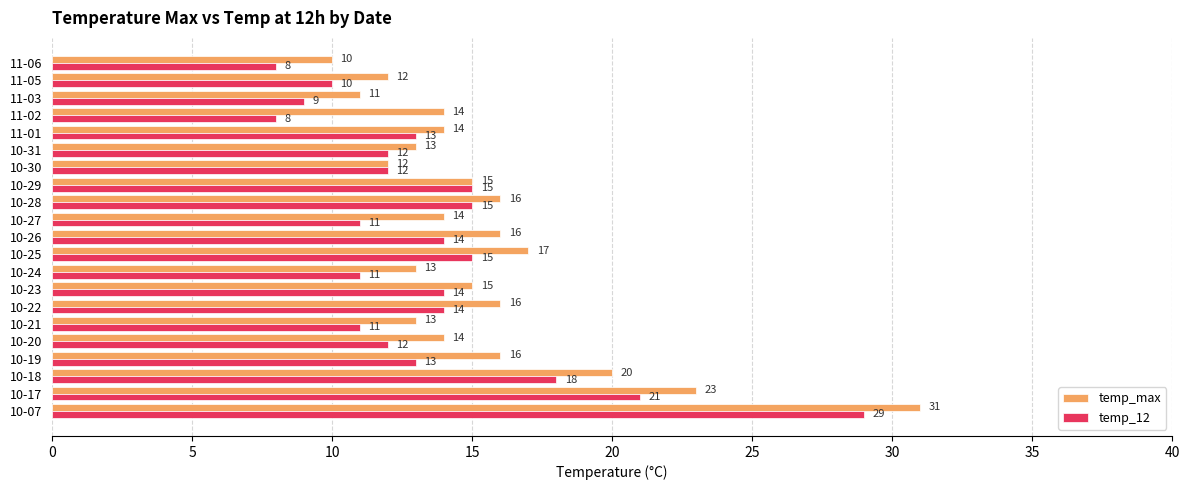

Between 10-28 and 11-03, which series saw the biggest shift?

temp_12